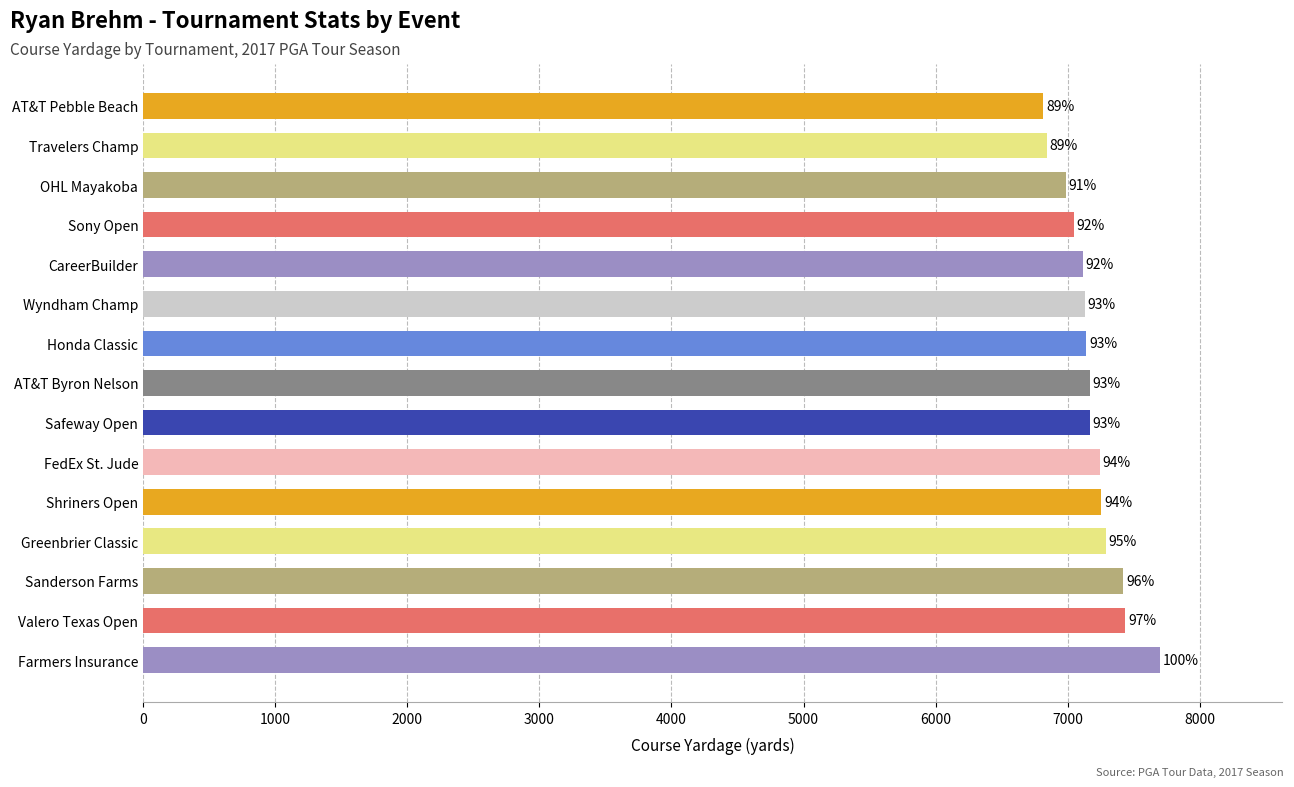

How many bars are there in total?

15